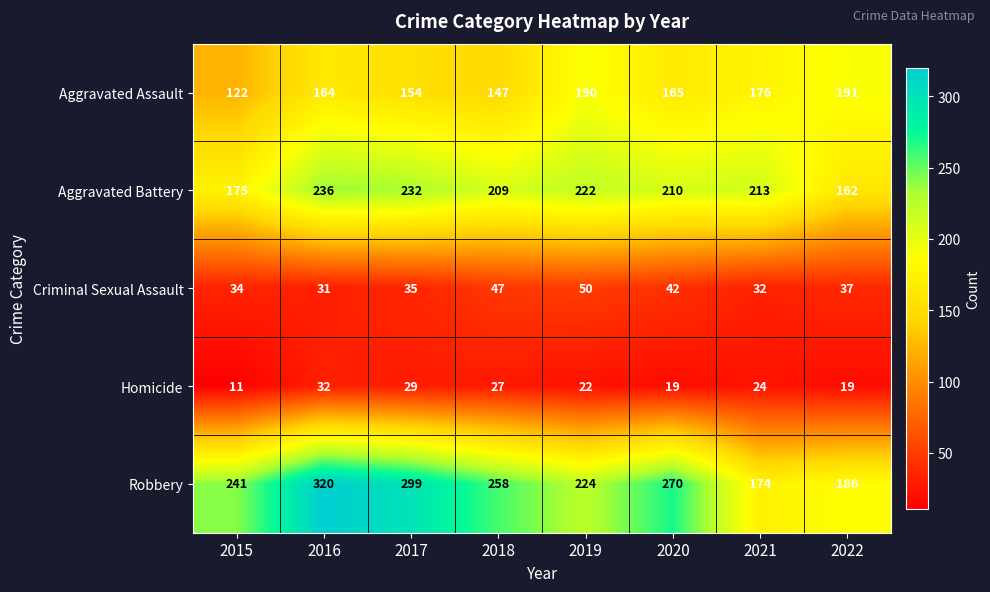

Which series has the largest total across all categories?

Robbery